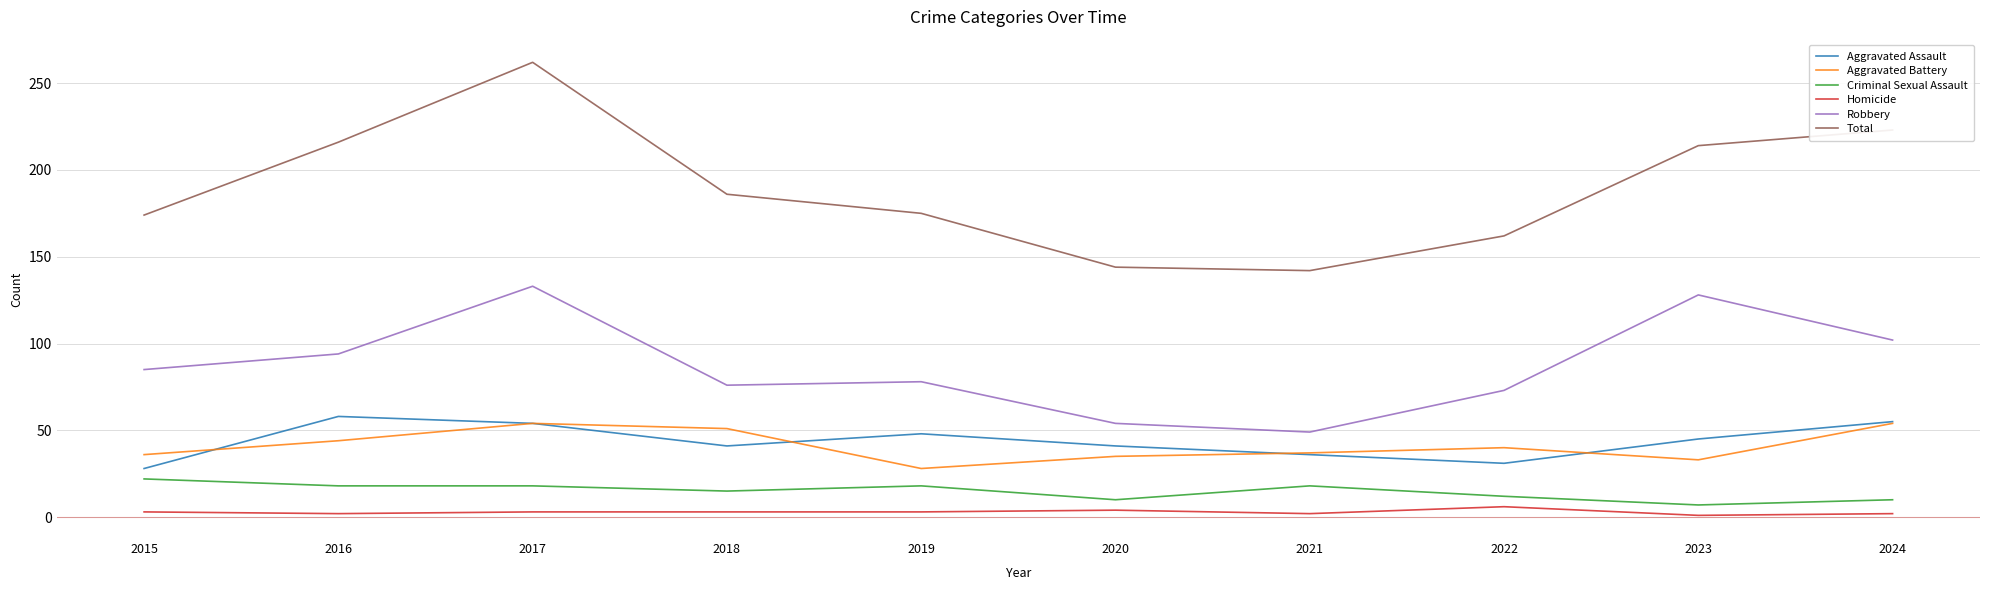

The Aggravated Battery series shows 14 at 2020. True or false?

False